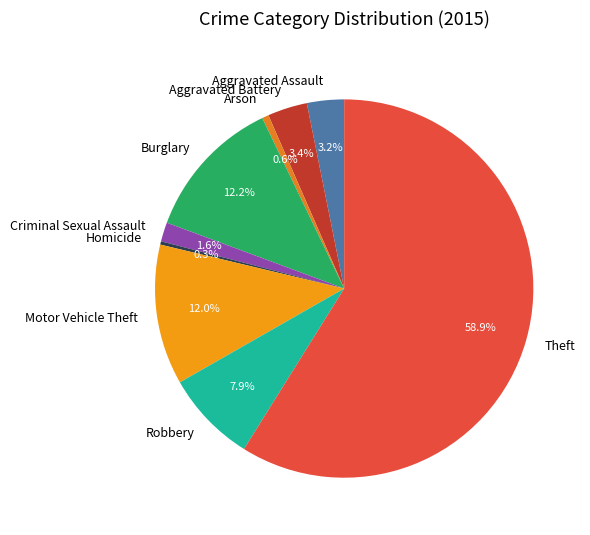

What is the ratio of the value at Criminal Sexual Assault to the value at Robbery?

0.2